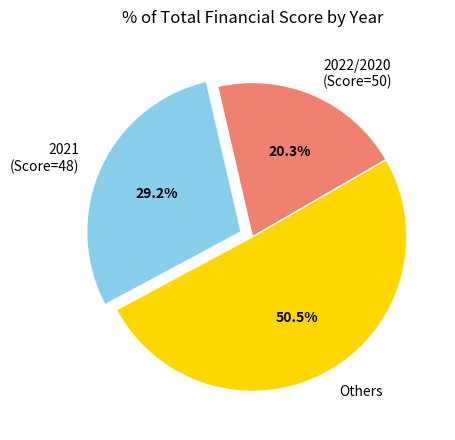

Is there a majority slice in this chart?

Yes